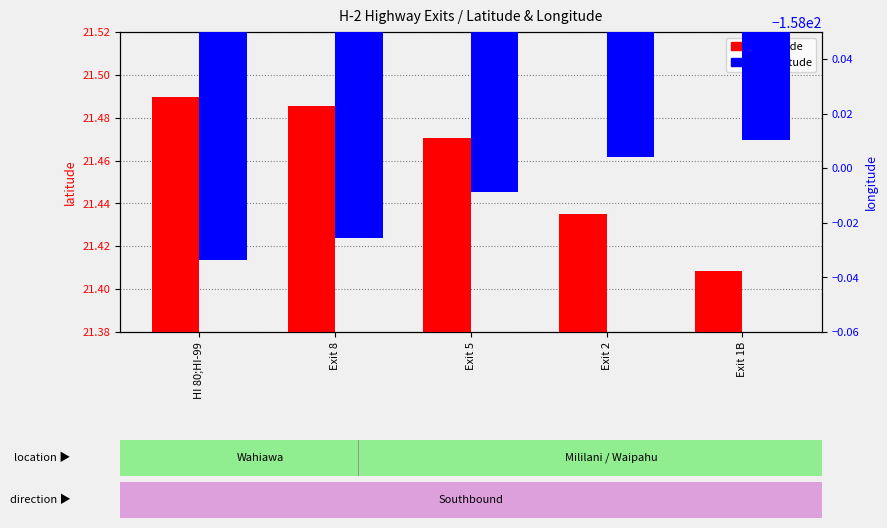

Is it true that longitude equals -158.0 at HI 80;HI-99?

True